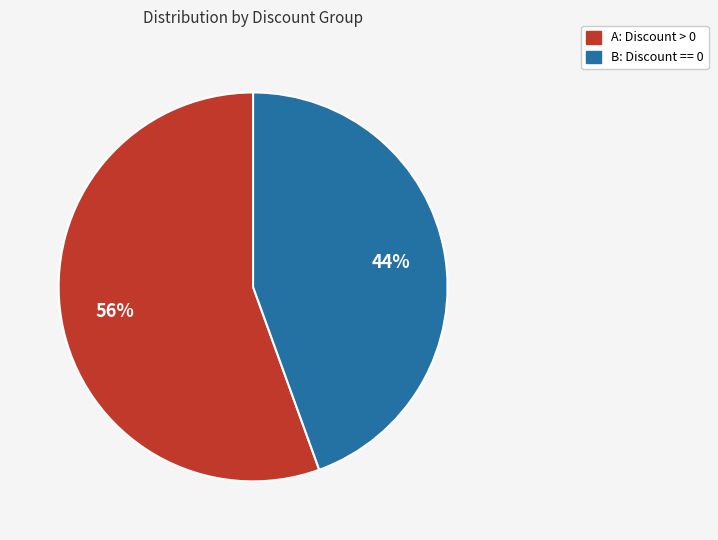

How many segments does this pie chart have?

2